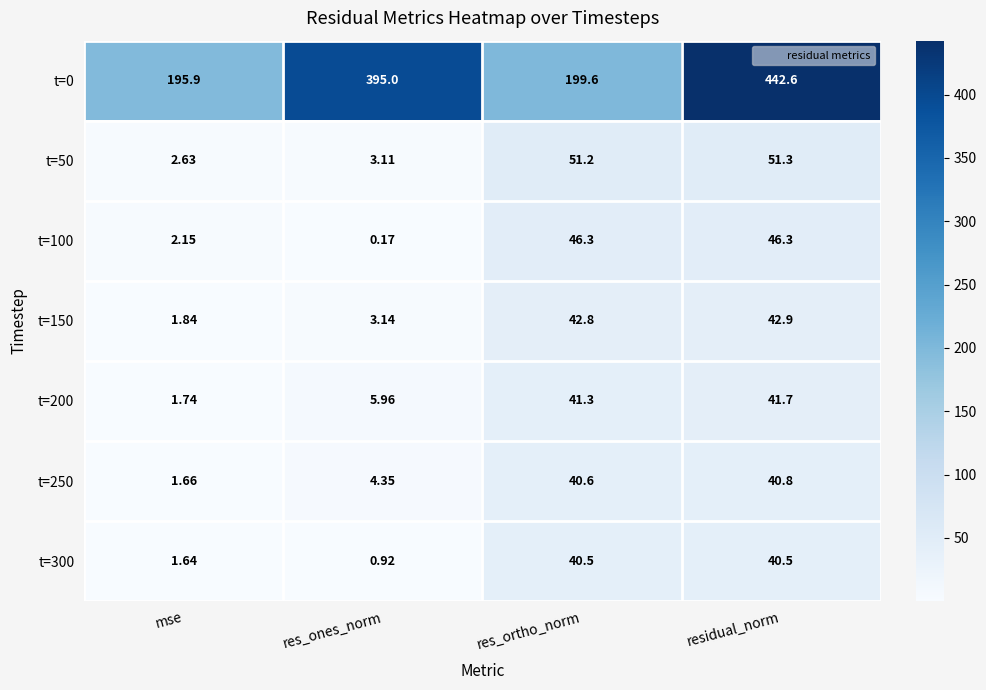

Is the value of t=0 at res_ones_norm greater than the value of t=300 at res_ortho_norm?

Yes